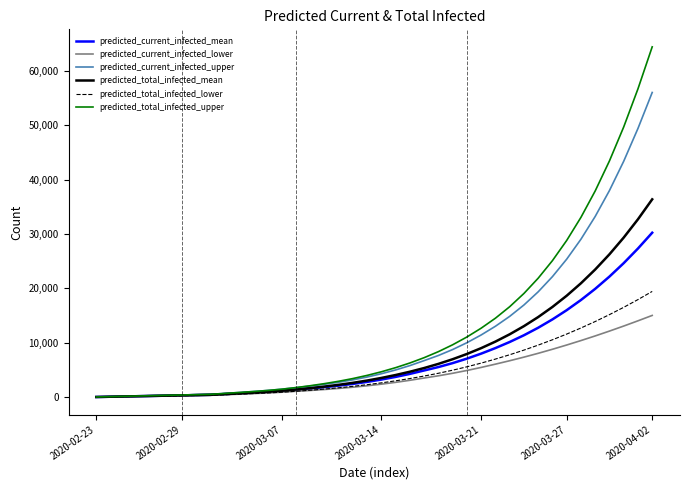

Which series has the largest range (max minus min)?

predicted_total_infected_upper